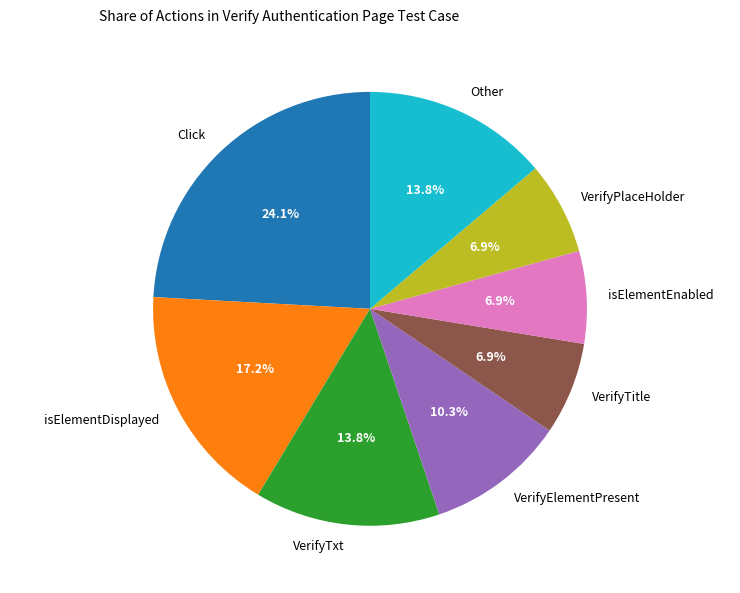

Does Other account for over 50% of the chart?

No